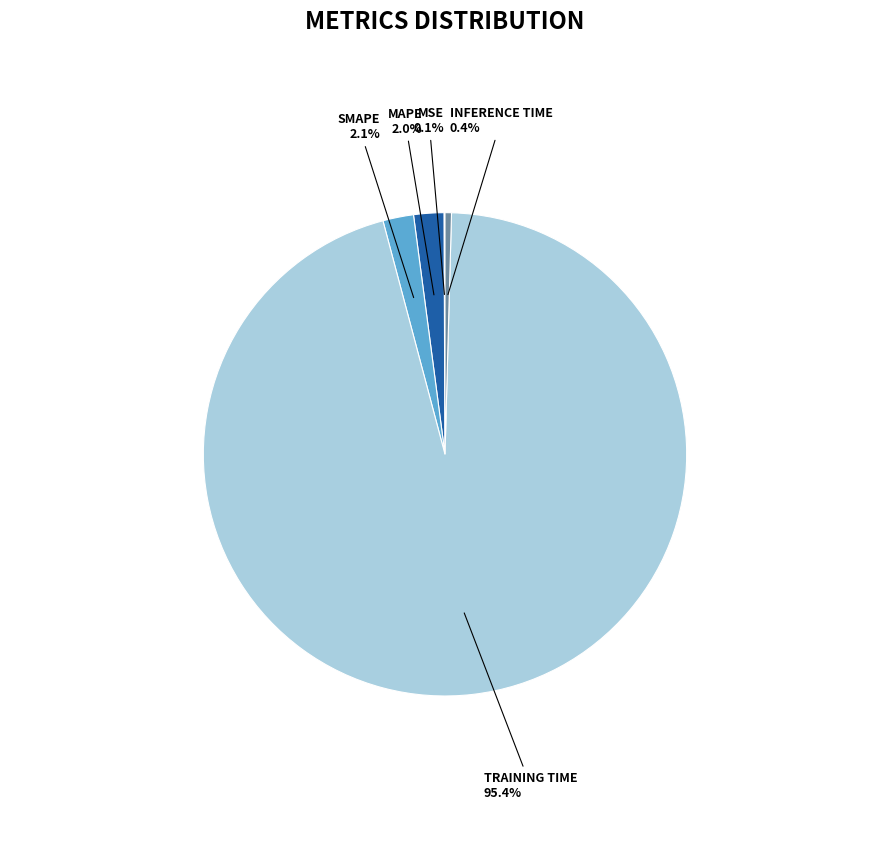

To the nearest percent, what is the difference between the largest and smallest slice percentages?

95%